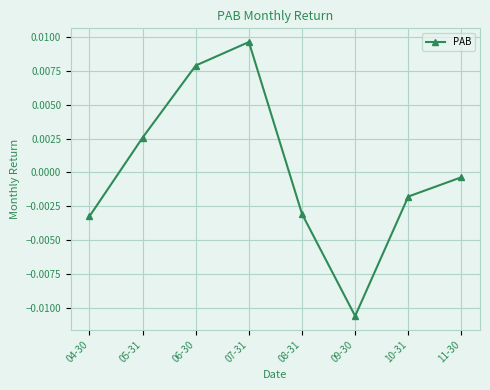

Does the chart display data point markers on the line(s)?

Yes